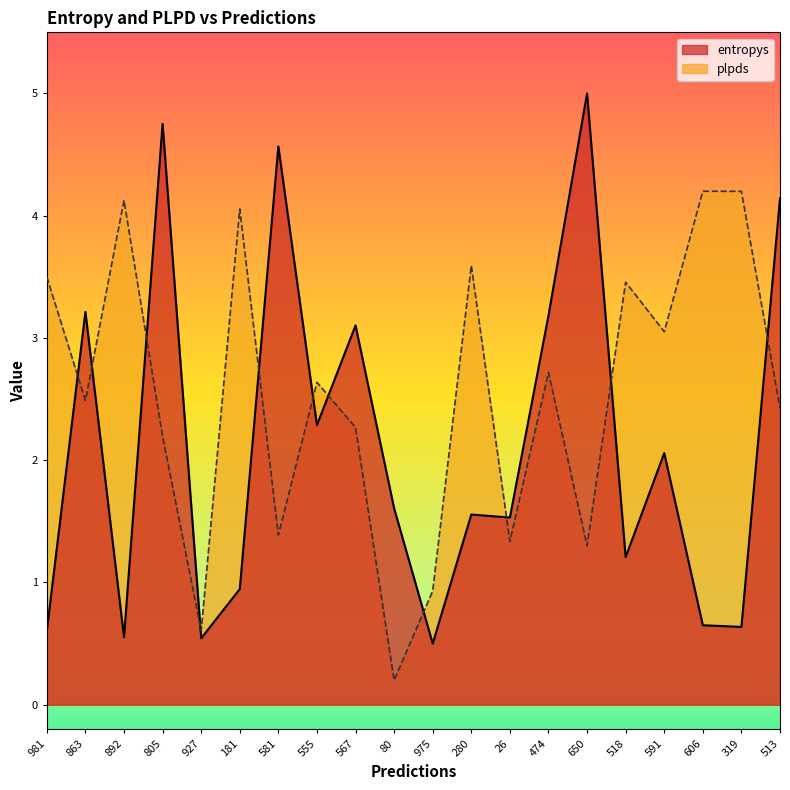

What is the label of the 8th point from the left?

555